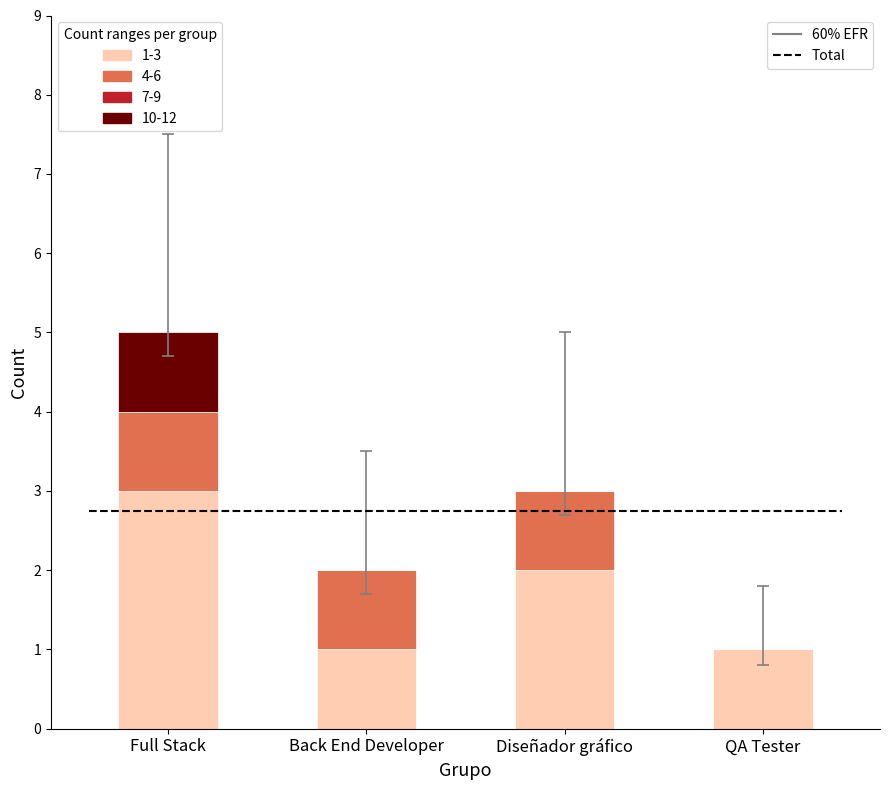

Reading left to right, list all the values displayed in this chart.

1-3: 3	1	2	1
4-6: 1	1	1	0
10-12: 1	0	0	0